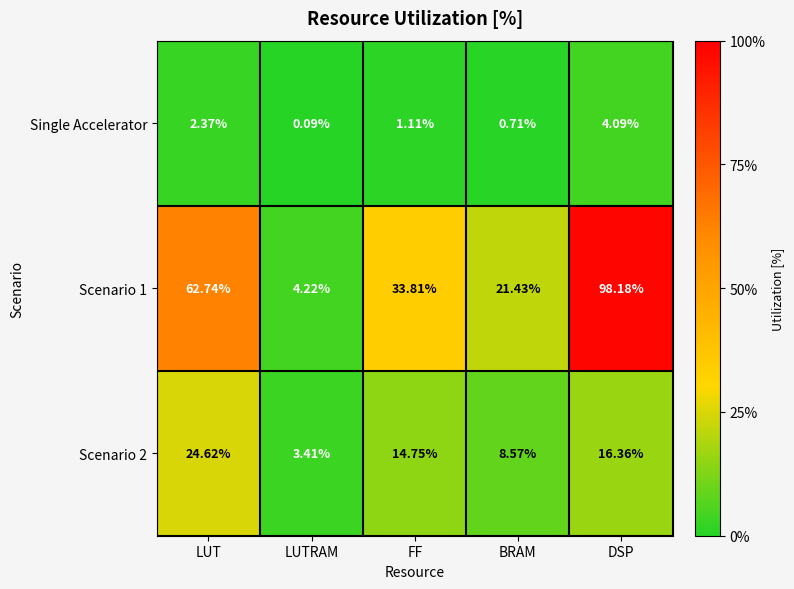

List the series in order of their overall mean, lowest first.

Single Accelerator, Scenario 2, Scenario 1